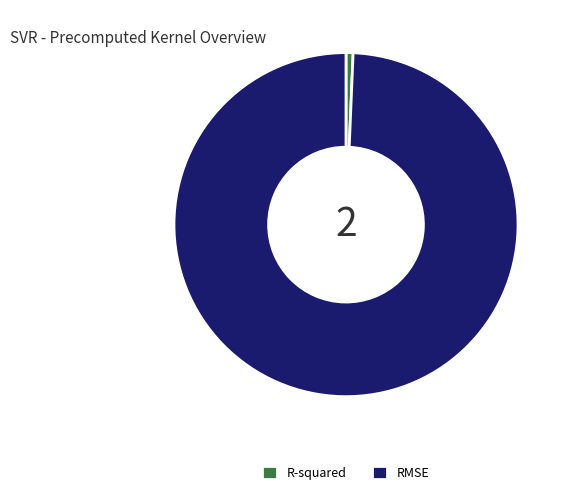

How many slices are in this pie chart?

2